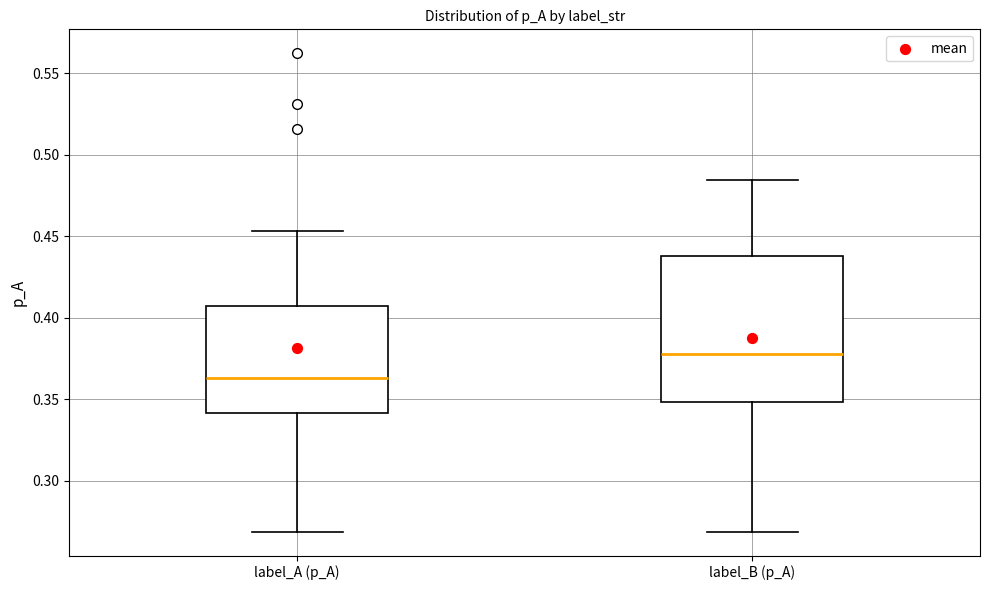

Reading left to right, transcribe this box plot: for each box, give where its median line is, the range the box spans, and where its two whiskers end, as read against the y-axis. The values are not printed on the chart, so give them approximately, as read against the axis.

label_A (p_A): median 0.365, box 0.340 to 0.405, whiskers 0.270 to 0.455
label_B (p_A): median 0.380, box 0.350 to 0.440, whiskers 0.270 to 0.485